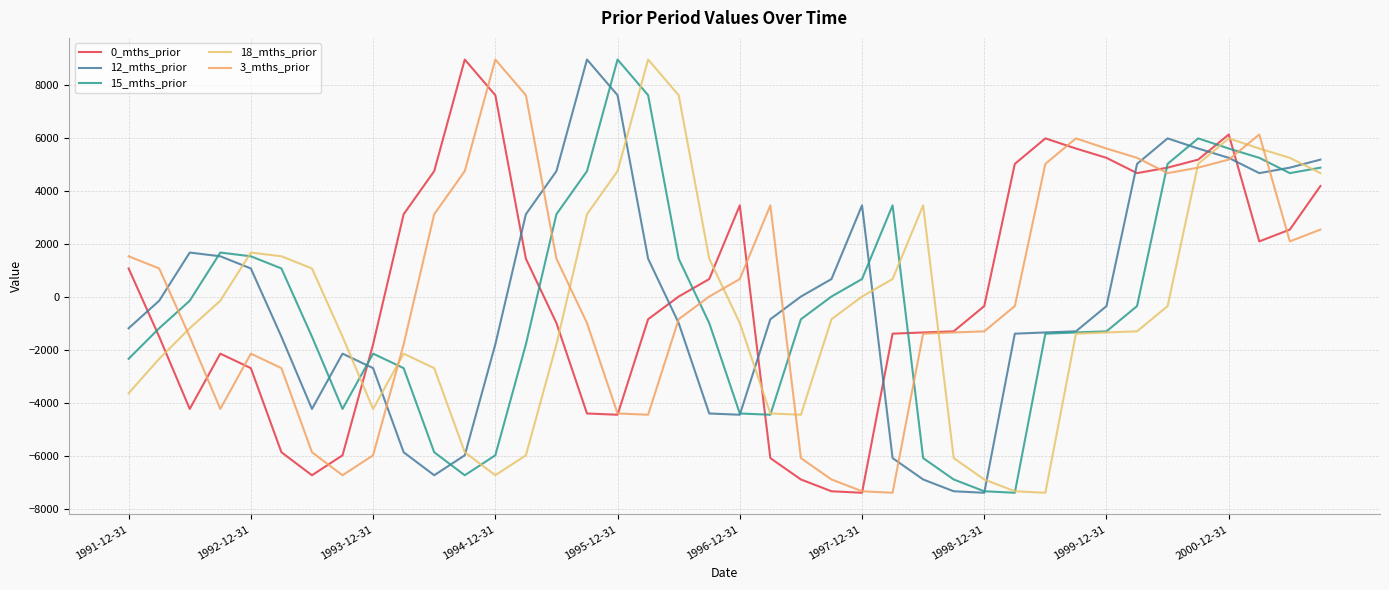

What is the sum of all 3_mths_prior values?

6436